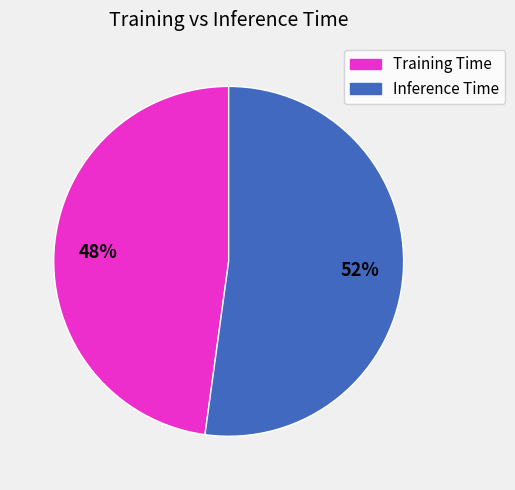

To the nearest percent, what is the combined percentage of Inference Time and Training Time?

100%